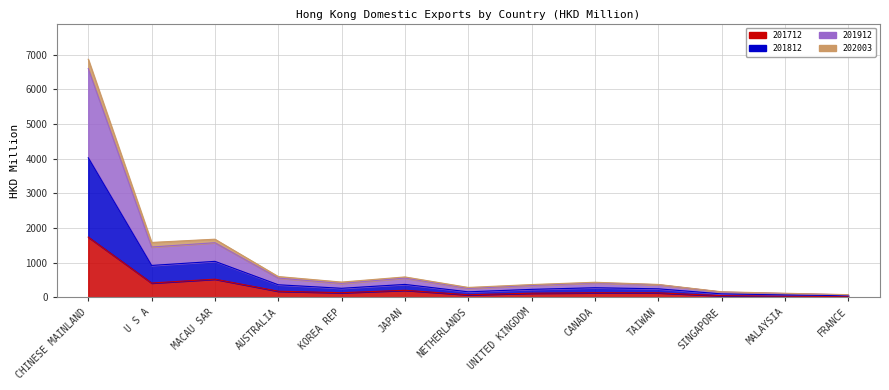

How many interior local valleys does the 201712 series have?

3